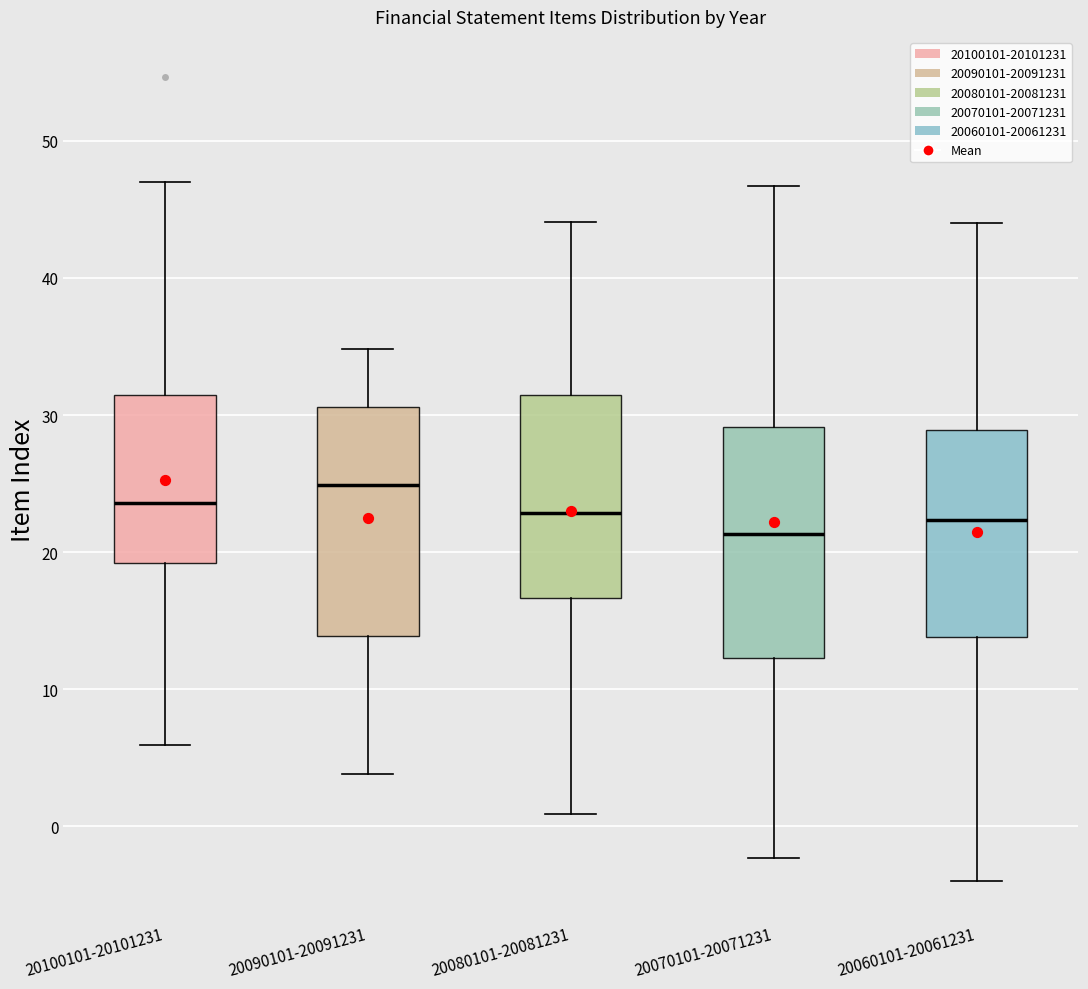

Reading left to right, read every box against the y-axis: the position of its median line, the range the box covers, and the ends of its whiskers. The values are not printed on the chart, so give them approximately, as read against the axis.

20100101-20101231: median 24, box 19 to 31, whiskers 6 to 47
20090101-20091231: median 25, box 14 to 31, whiskers 4 to 35
20080101-20081231: median 23, box 17 to 31, whiskers 1 to 44
20070101-20071231: median 21, box 12 to 29, whiskers -2 to 47
20060101-20061231: median 22, box 14 to 29, whiskers -4 to 44